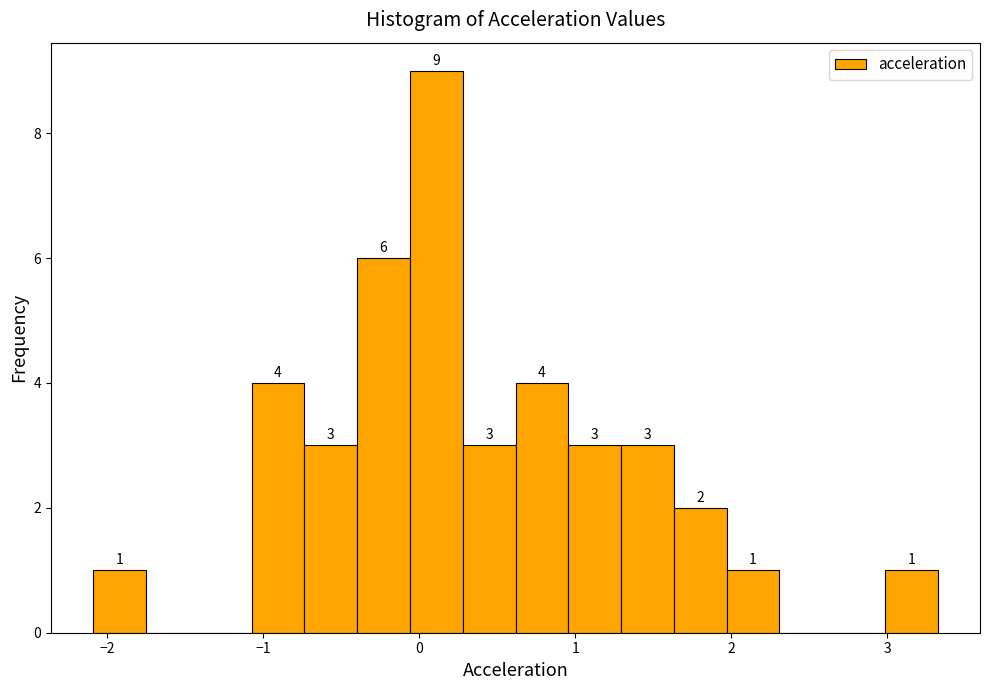

Around what value on the x-axis is the tallest bar? Give the approximate position of its centre, as read against the axis.

0.1